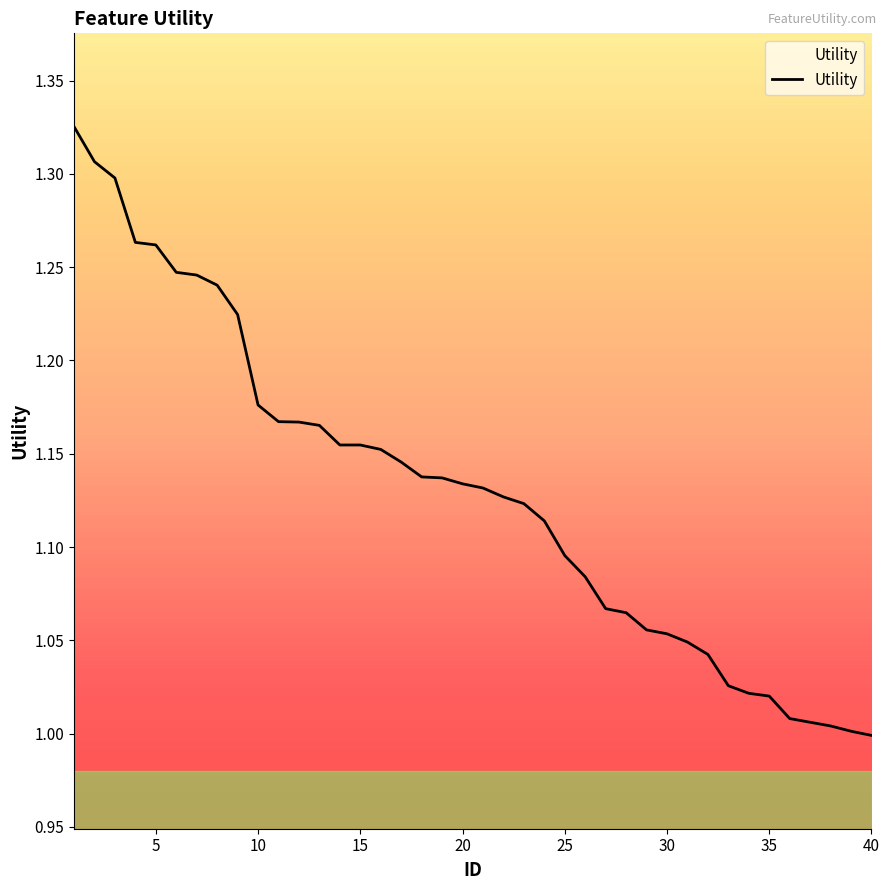

What is the difference between the maximum and minimum values?

0.3